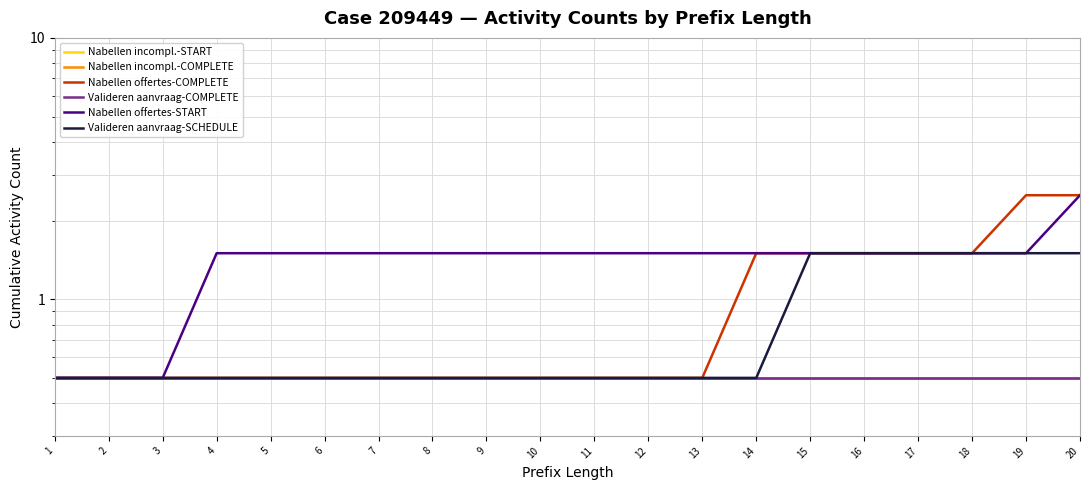

How many distinct data groups are displayed?

6